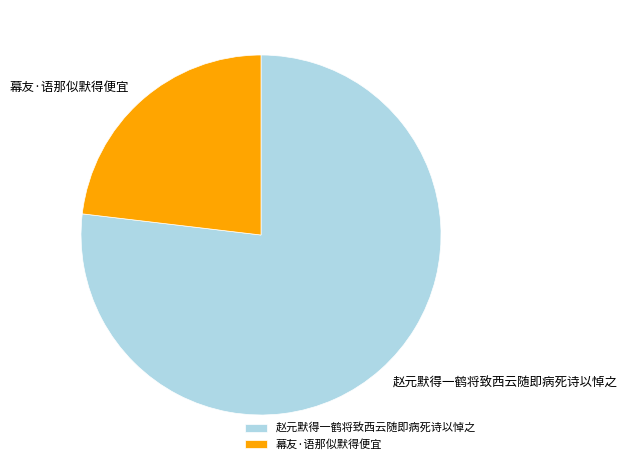

What is the ratio of the value at 赵元默得一鹤将致西云随即病死诗以悼之 to the value at 幕友·语那似默得便宜?

3.3